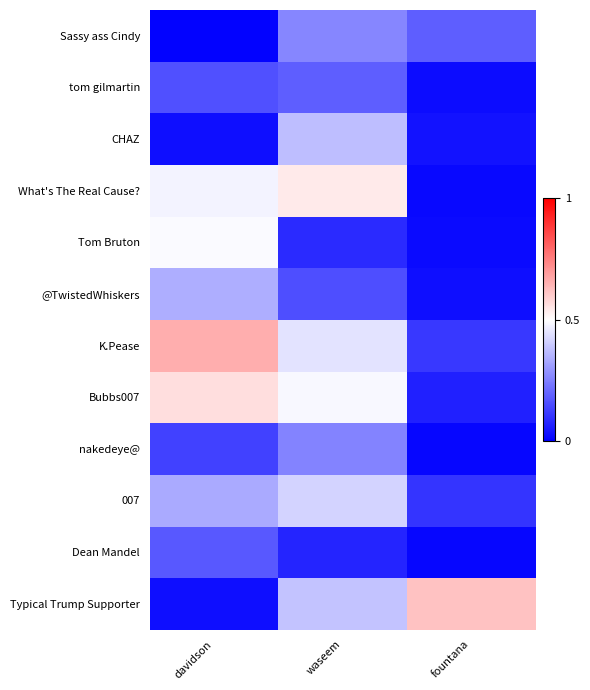

Reading left to right, transcribe all the data shown in this chart.

Sassy ass Cindy: davidson=0.0	waseem=0.3	fountana=0.2
tom gilmartin: davidson=0.2	waseem=0.2	fountana=0.0
CHAZ: davidson=0.0	waseem=0.4	fountana=0.0
What's The Real Cause?: davidson=0.5	waseem=0.5	fountana=0.0
Tom Bruton: davidson=0.5	waseem=0.1	fountana=0.0
@TwistedWhiskers: davidson=0.3	waseem=0.2	fountana=0.0
K.Pease: davidson=0.7	waseem=0.4	fountana=0.1
Bubbs007: davidson=0.6	waseem=0.5	fountana=0.1
nakedeye@: davidson=0.1	waseem=0.3	fountana=0.0
007: davidson=0.3	waseem=0.4	fountana=0.1
Dean Mandel: davidson=0.2	waseem=0.1	fountana=0.0
Typical Trump Supporter: davidson=0.0	waseem=0.4	fountana=0.6